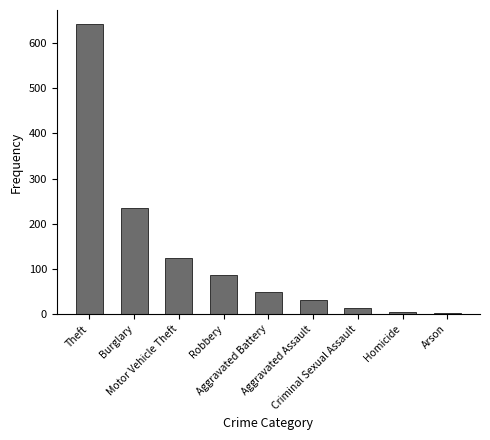

The value at Robbery is 31. True or false?

False